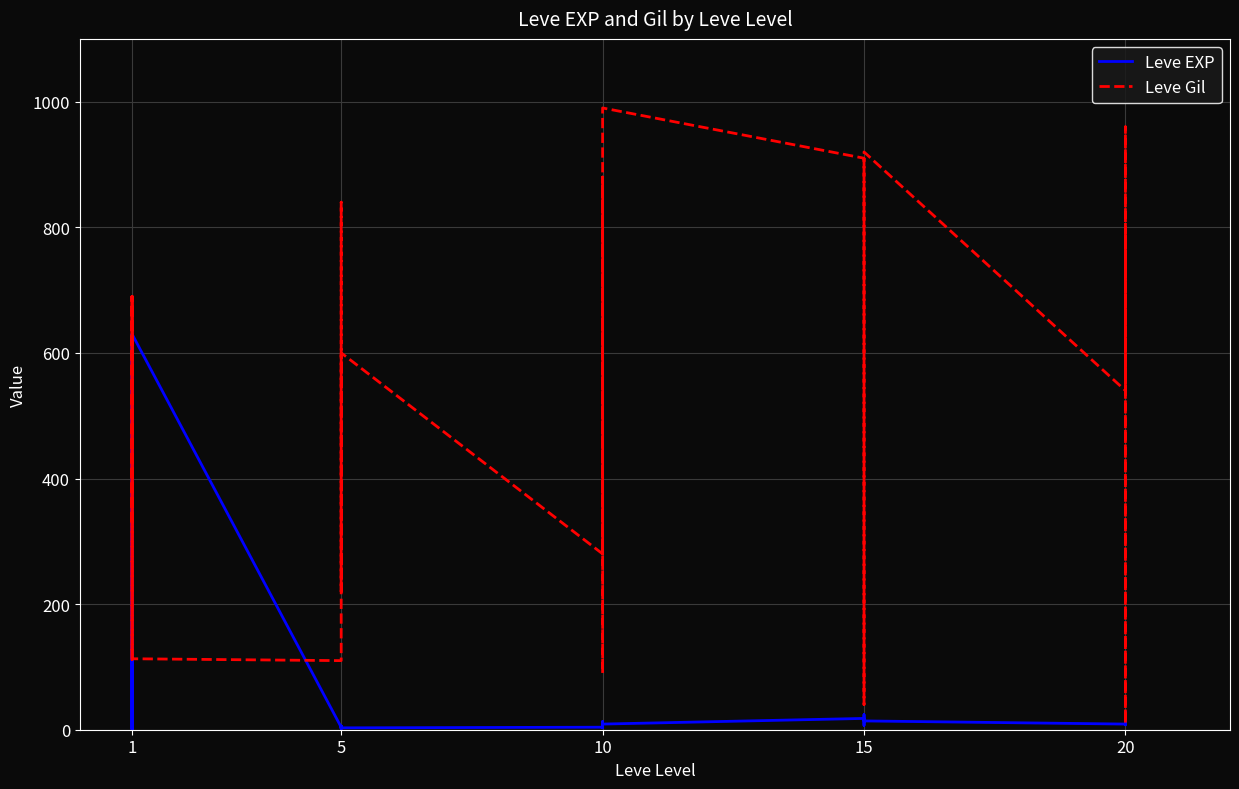

What is the lowest value of the Leve Gil series?

10